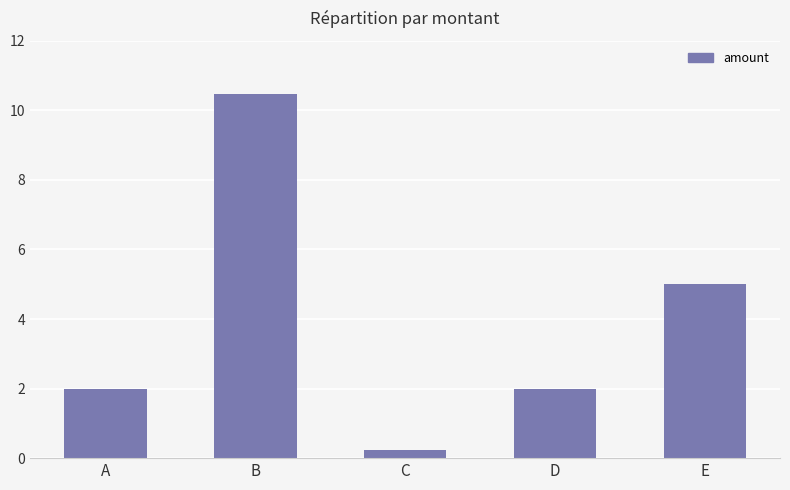

What is the difference between the values at B and E?

5.5